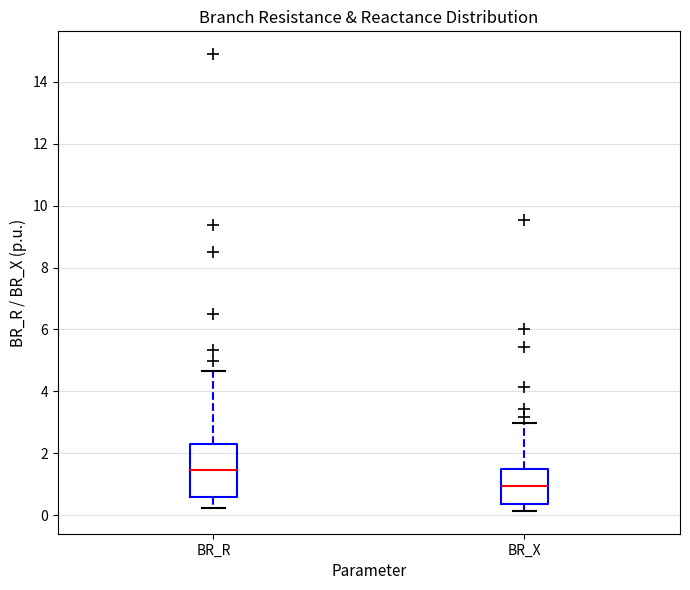

Reading left to right, transcribe this box plot: for each box, give where its median line is, the range the box spans, and where its two whiskers end, as read against the y-axis. The values are not printed on the chart, so give them approximately, as read against the axis.

BR_R: median 1.4, box 0.6 to 2.4, whiskers 0.2 to 4.6
BR_X: median 1.0, box 0.4 to 1.4, whiskers 0.2 to 3.0